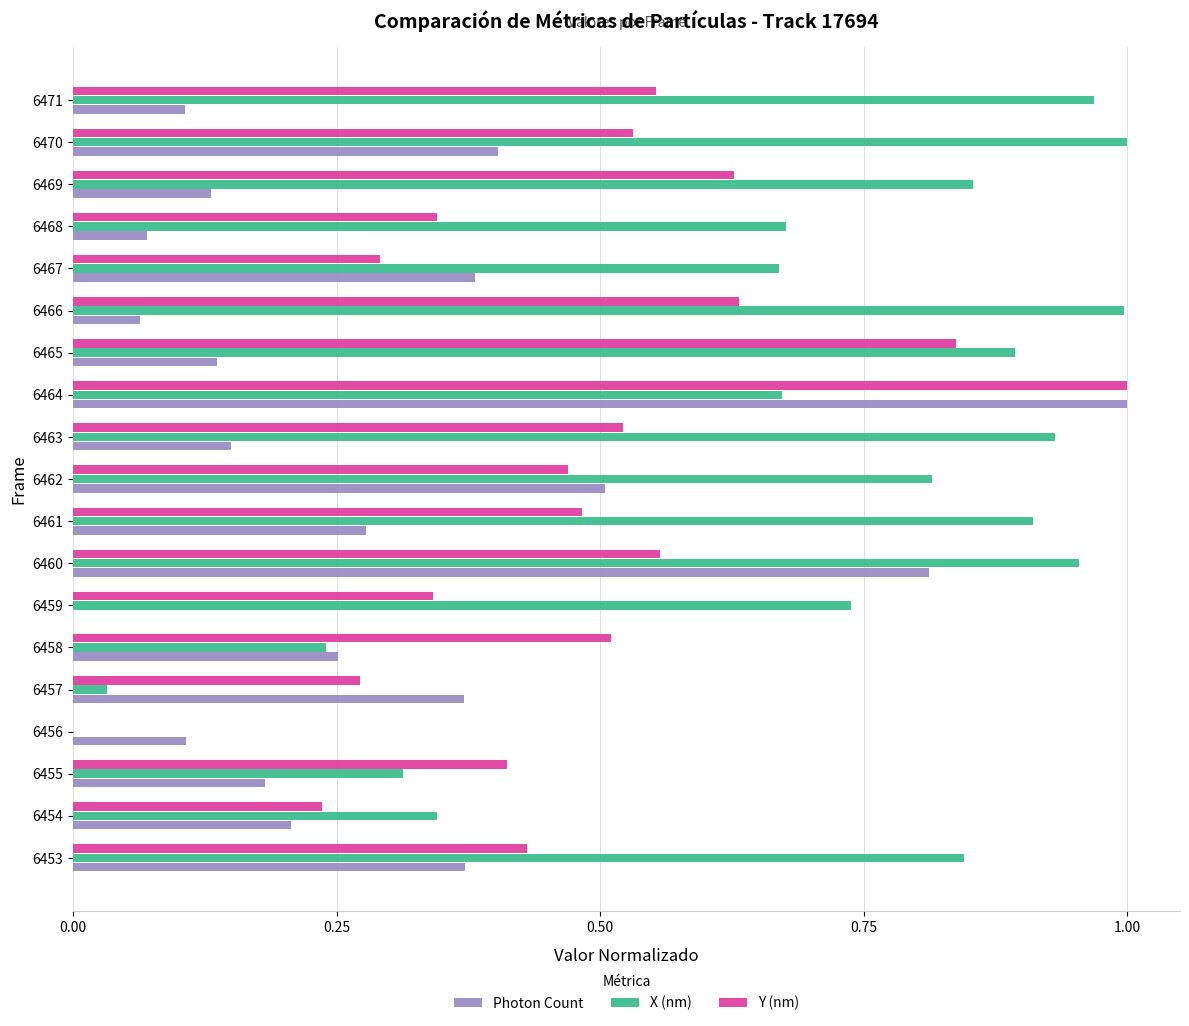

Between 6463 and 6464, which series saw the biggest shift?

Photon Count